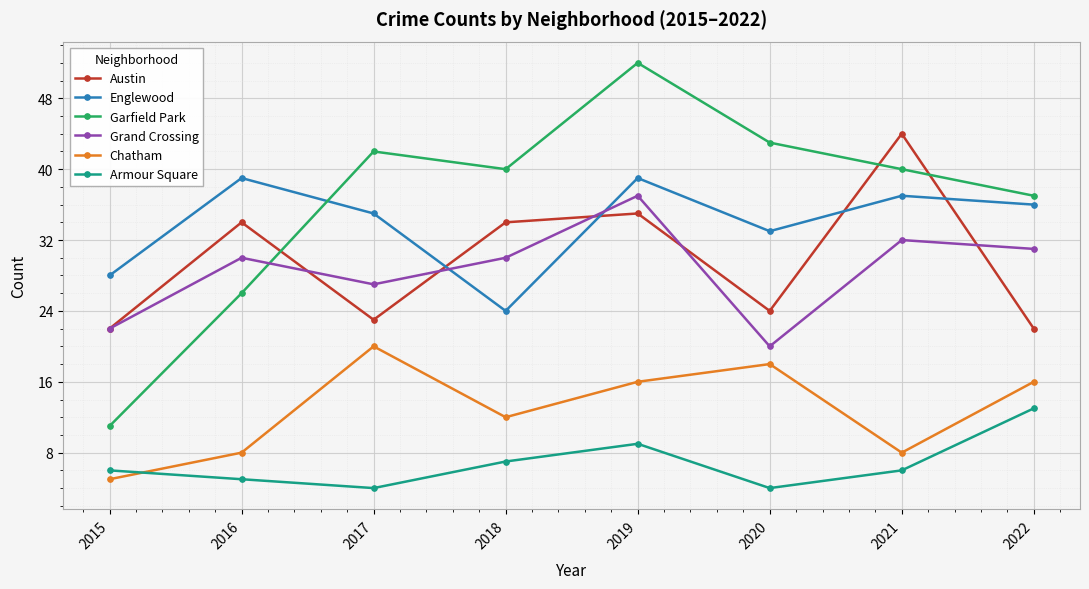

Is the value of Garfield Park at 2021 greater than the value of Chatham at 2022?

Yes